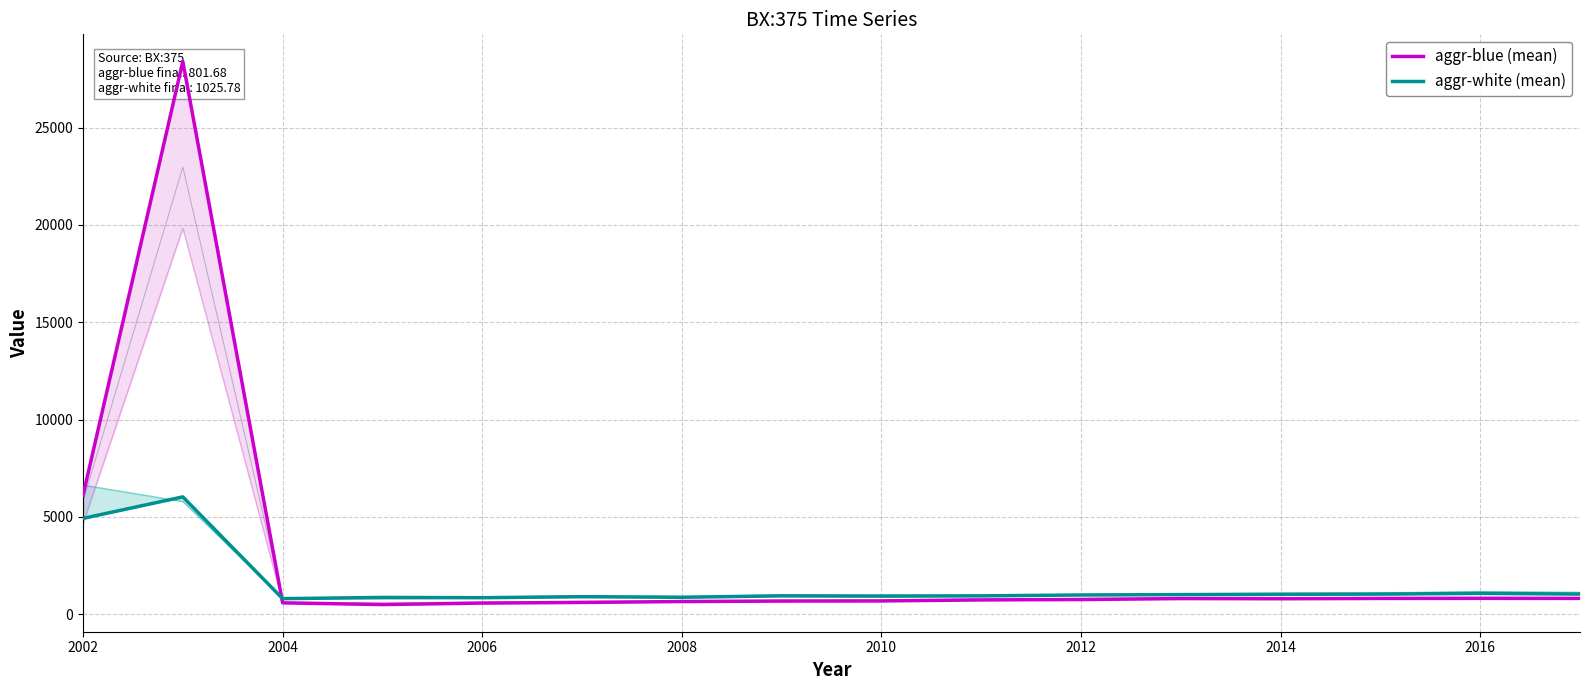

True or false: aggr-white (mean) and aggr-blue (mean) intersect in this chart.

True